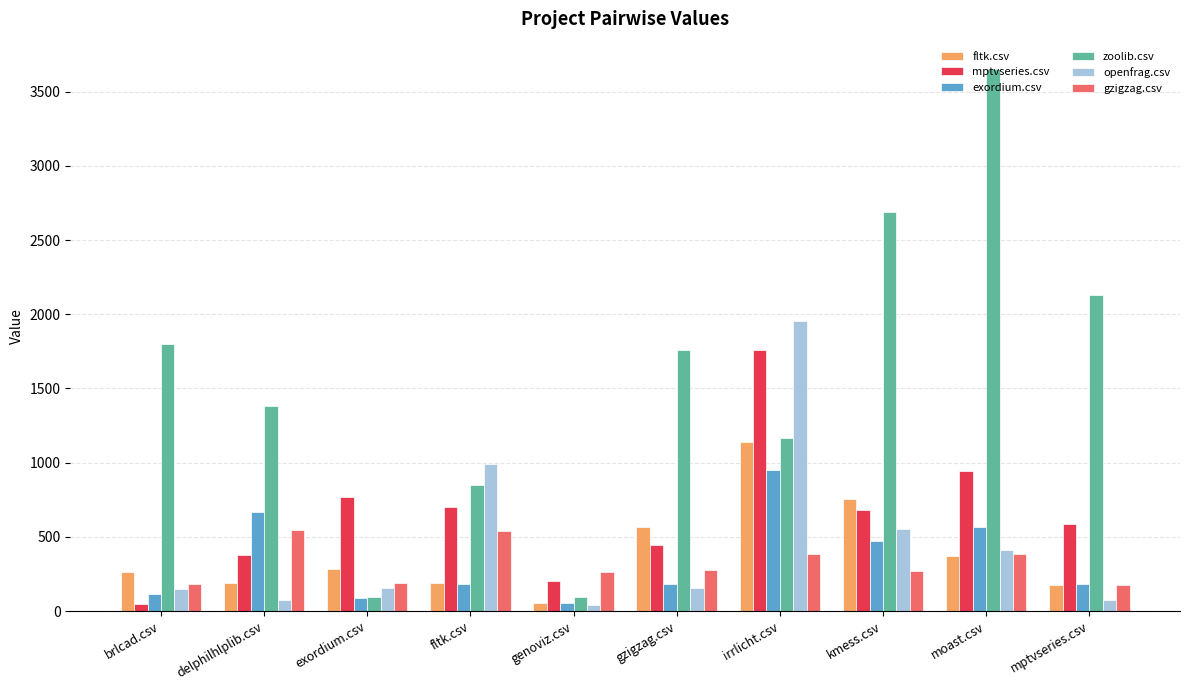

Rank the series by their maximum value, from lowest to highest.

gzigzag.csv, exordium.csv, fltk.csv, mptvseries.csv, openfrag.csv, zoolib.csv